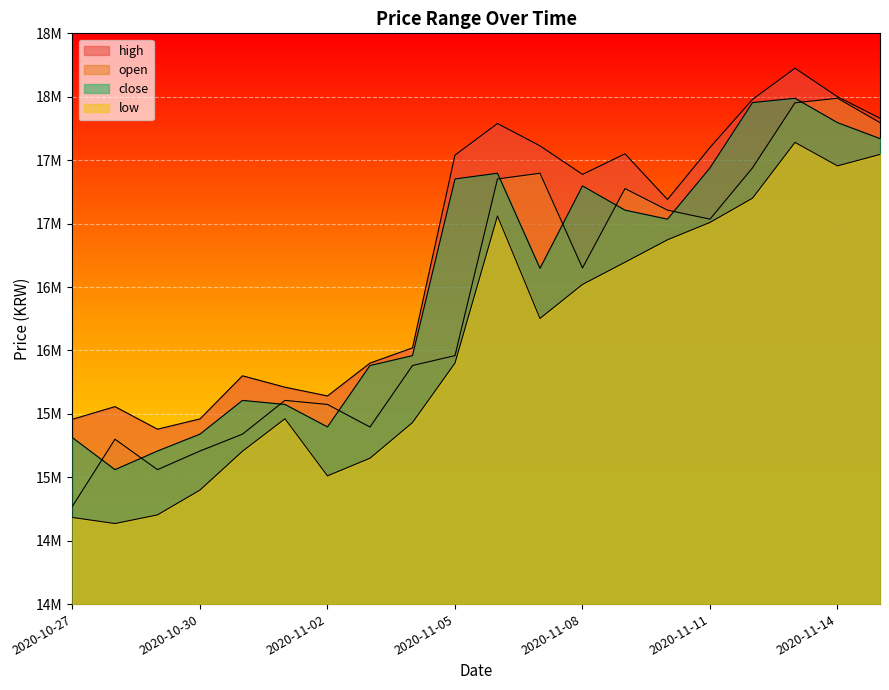

Which category has the lowest value across all series?

2020-10-28